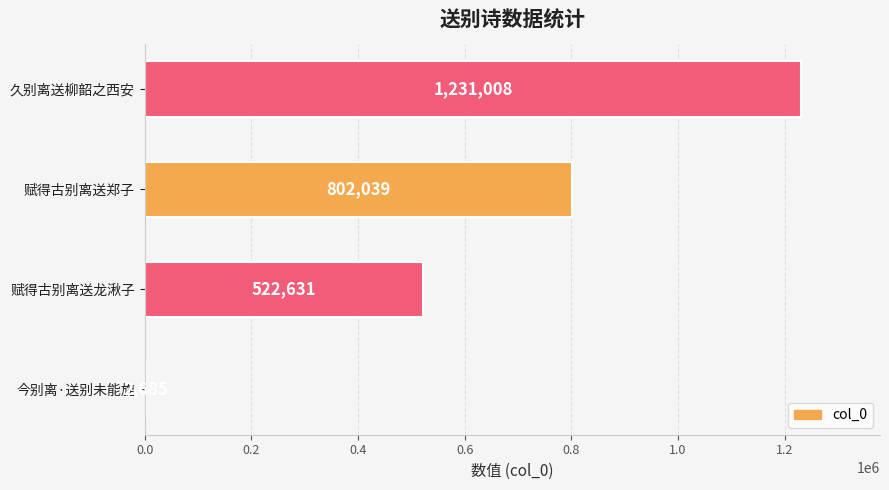

What is the change in value from 赋得古别离送龙湫子 to 久别离送柳韶之西安?

+708377